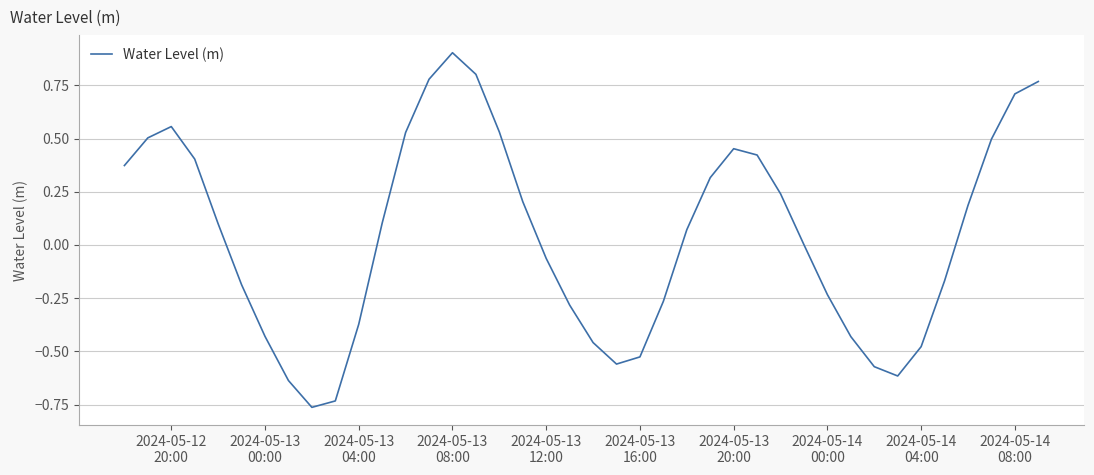

What is the greatest value displayed?

0.9